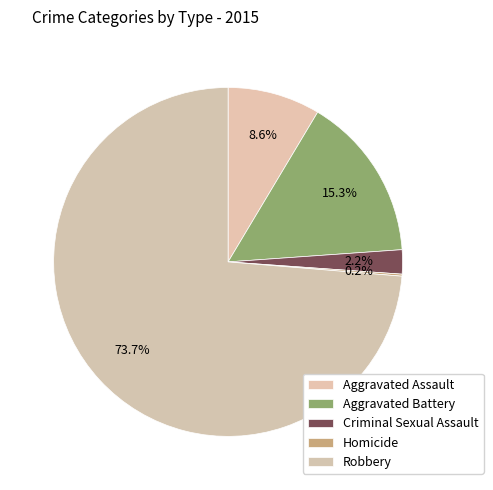

Do Homicide and Aggravated Assault together represent more than half of the pie?

No